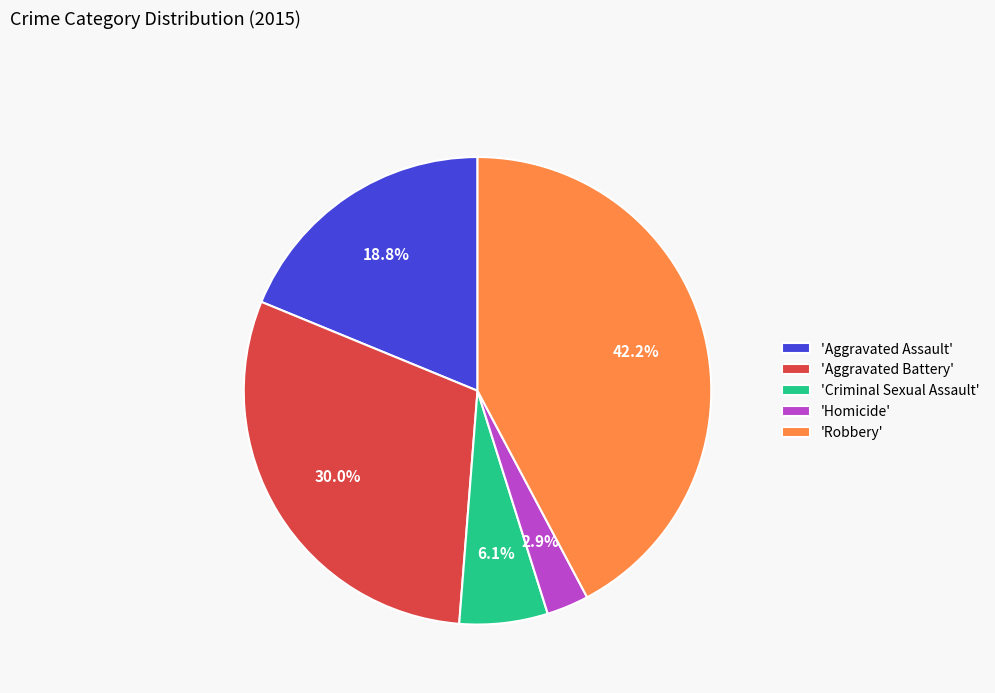

Is there a majority slice in this chart?

No